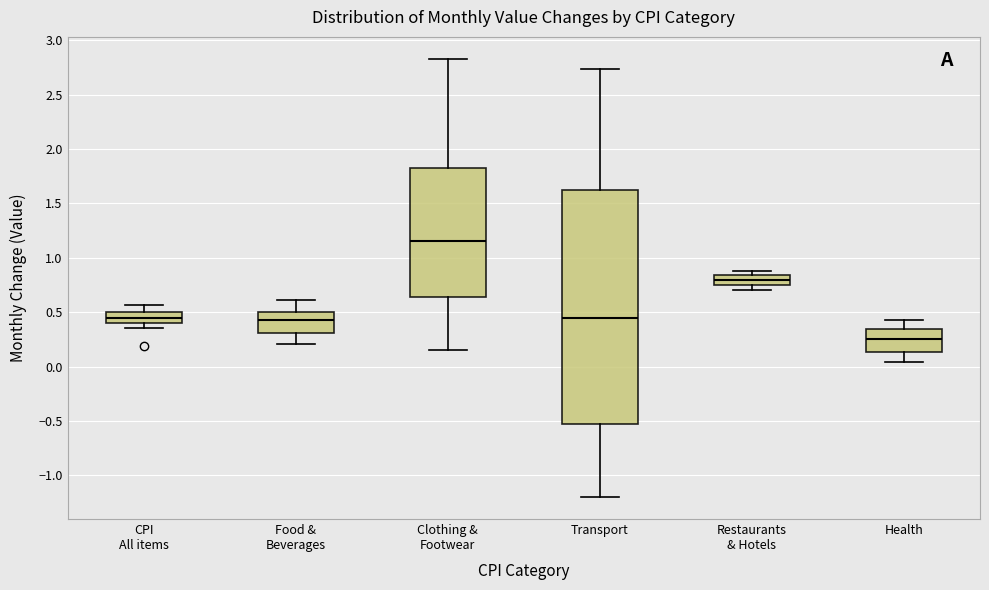

Reading left to right, transcribe this box plot: for each box, give where its median line is, the range the box spans, and where its two whiskers end, as read against the y-axis. The values are not printed on the chart, so give them approximately, as read against the axis.

CPI All items: median 0.45, box 0.40 to 0.50, whiskers 0.35 to 0.55
Food & Beverages: median 0.45, box 0.30 to 0.50, whiskers 0.20 to 0.60
Clothing & Footwear: median 1.15, box 0.65 to 1.85, whiskers 0.15 to 2.85
Transport: median 0.45, box -0.50 to 1.65, whiskers -1.20 to 2.75
Restaurants & Hotels: median 0.80, box 0.75 to 0.85, whiskers 0.70 to 0.90
Health: median 0.25, box 0.15 to 0.35, whiskers 0.05 to 0.45